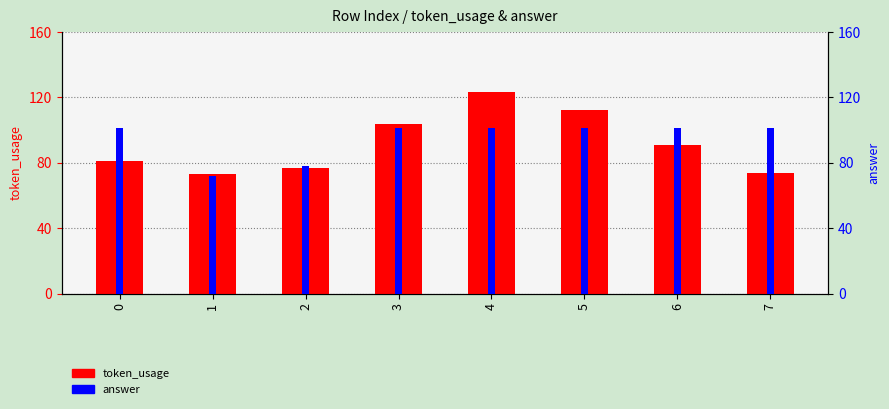

What is the sum of all answer values?

756